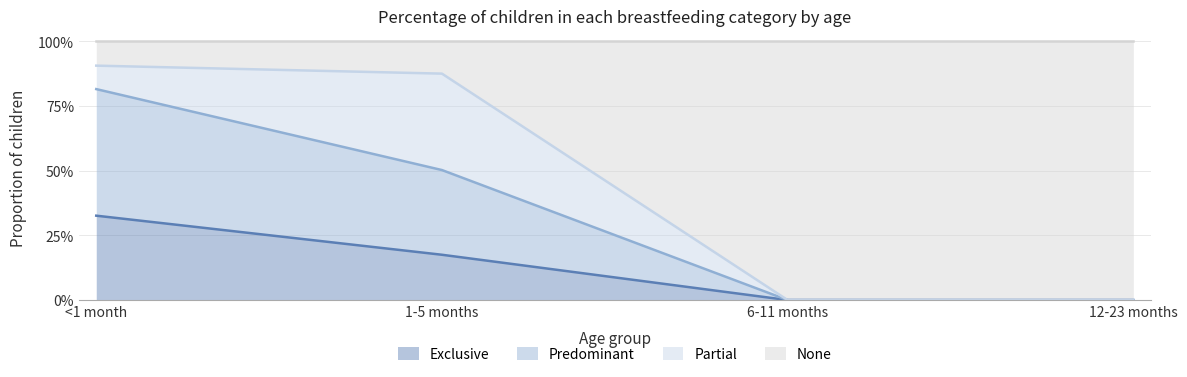

True or false: Predominant and Exclusive cross at least once.

False